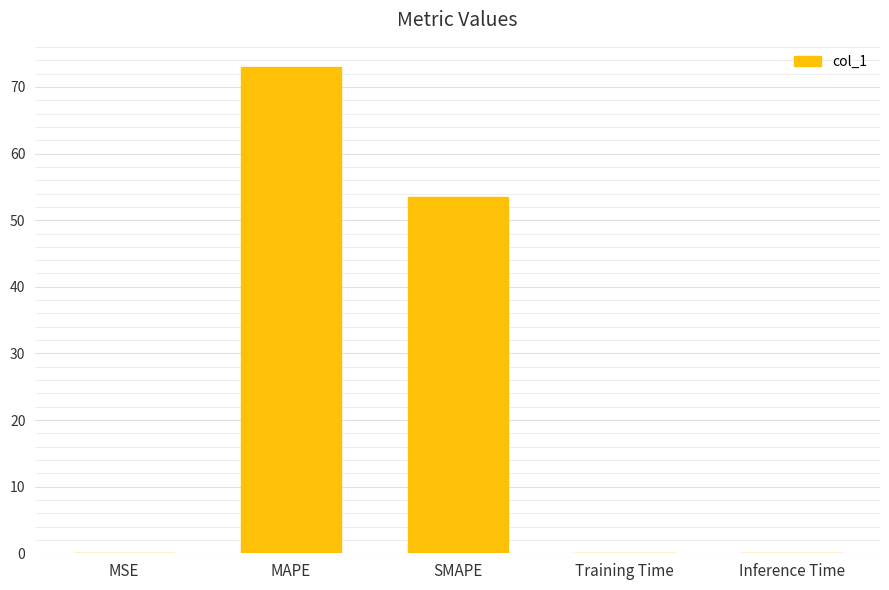

Read the value at MAPE.

73.0